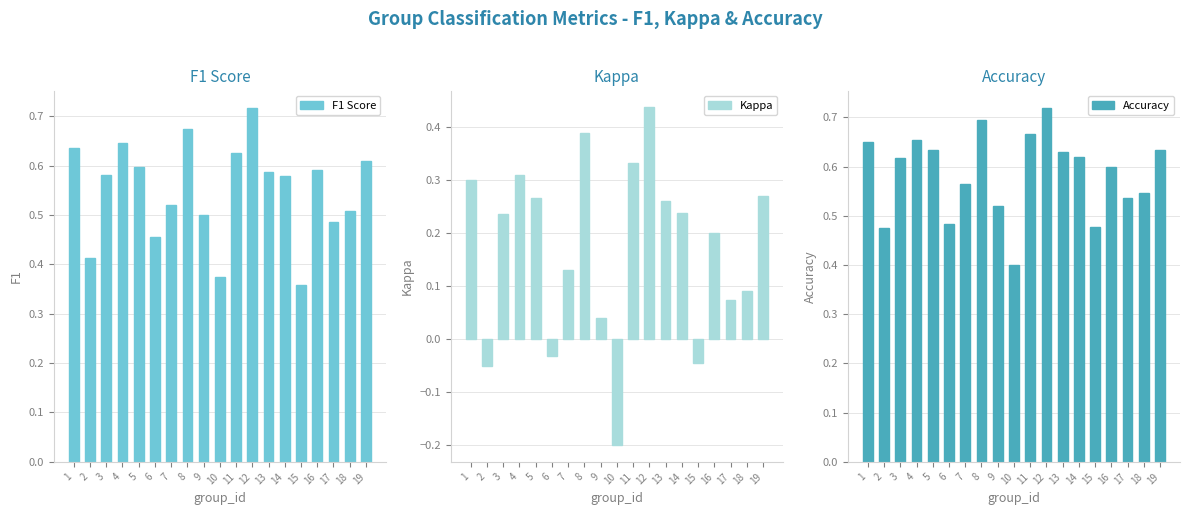

Reading right to left, extract all data points from this chart.

F1 Score: 0.6	0.5	0.5	0.6	0.4	0.6	0.6	0.7	0.6	0.4	0.5	0.7	0.5	0.5	0.6	0.6	0.6	0.4	0.6
Kappa: 0.3	0.1	0.1	0.2	-0.0	0.2	0.3	0.4	0.3	-0.2	0.0	0.4	0.1	-0.0	0.3	0.3	0.2	-0.1	0.3
Accuracy: 0.6	0.5	0.5	0.6	0.5	0.6	0.6	0.7	0.7	0.4	0.5	0.7	0.6	0.5	0.6	0.7	0.6	0.5	0.7